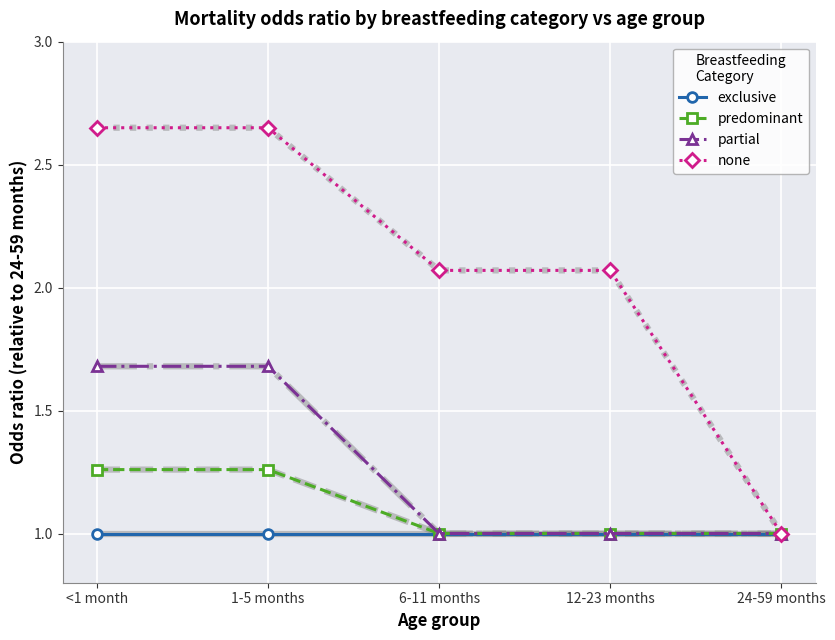

Which series changed the most between <1 month and 6-11 months?

partial